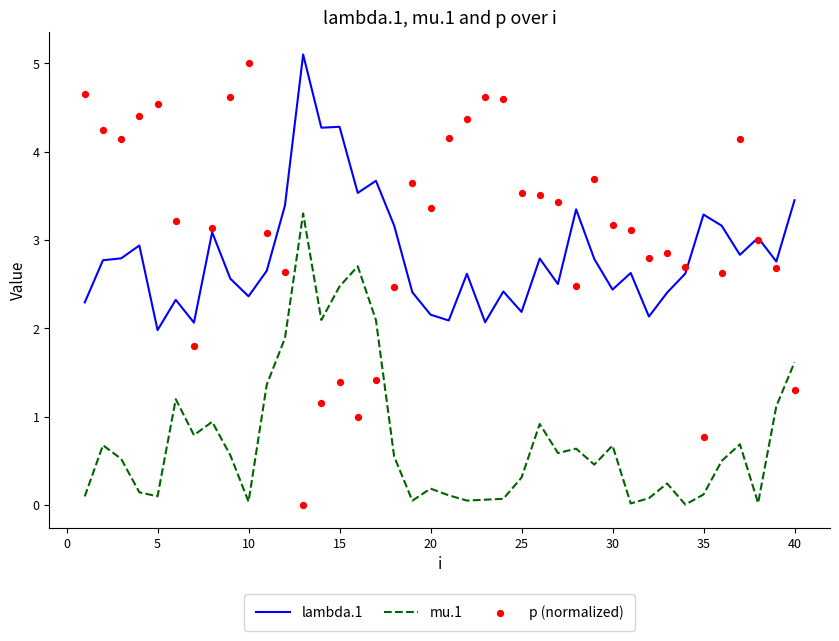

Which series has the largest Y range (max minus min)?

p (normalized)